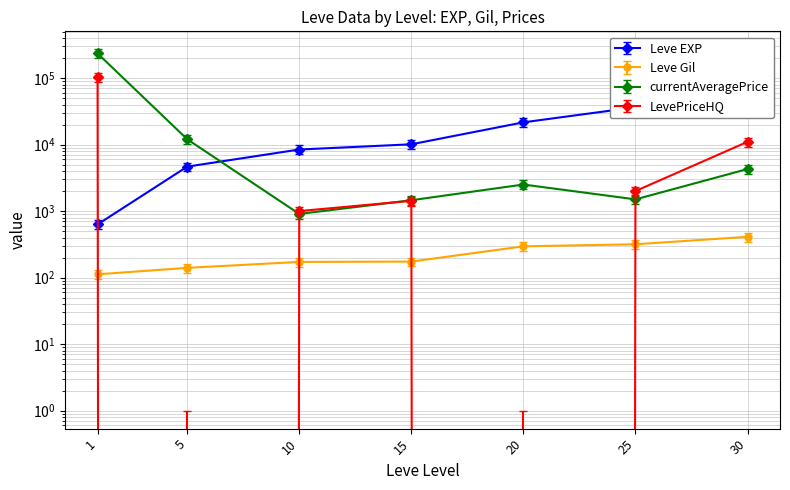

Does the chart have visible grid lines?

Yes